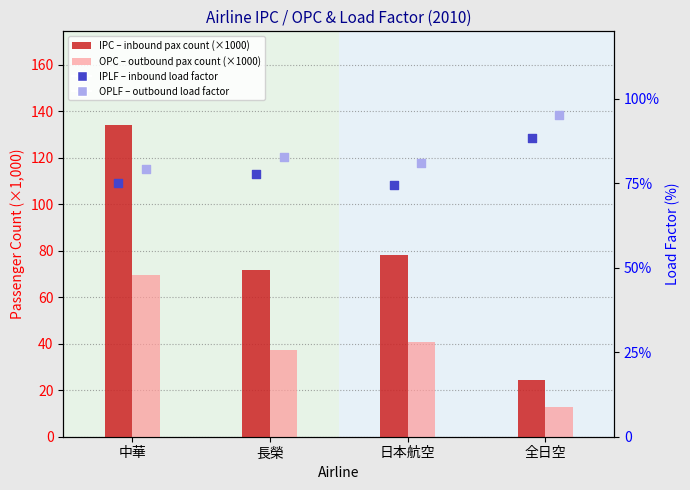

Is the value of OPLF (%) at 全日空 greater than the value of IPC (×1000) at 日本航空?

Yes